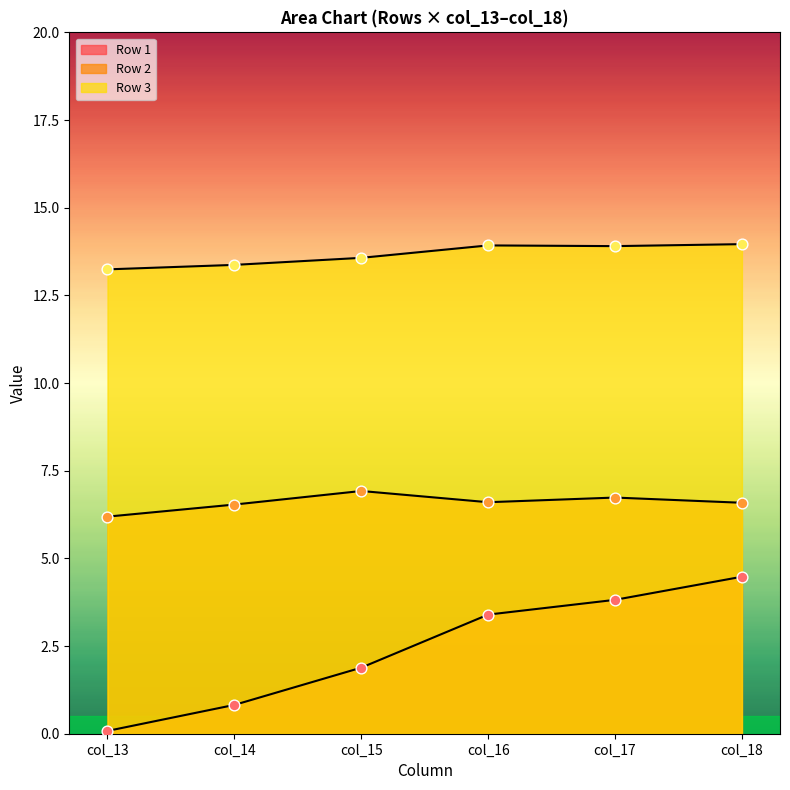

What are all the series names shown in the legend?

Row 1, Row 2, Row 3